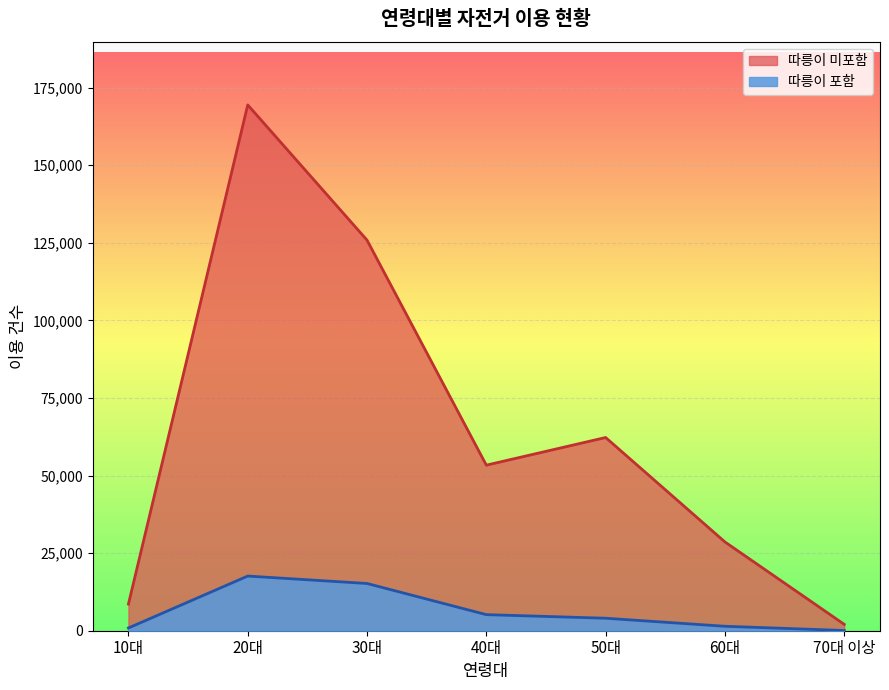

What is the difference between the maximum and minimum values in the 따릉이 미포함 series?

167343